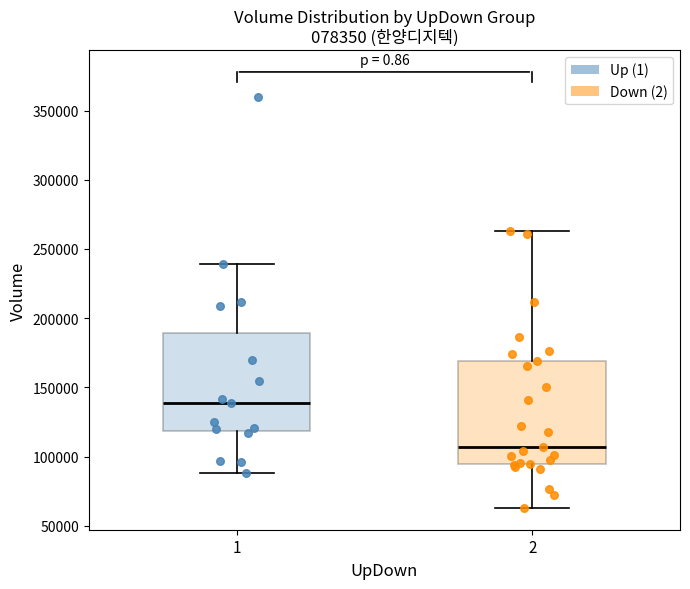

Which box has the highest median line?

1